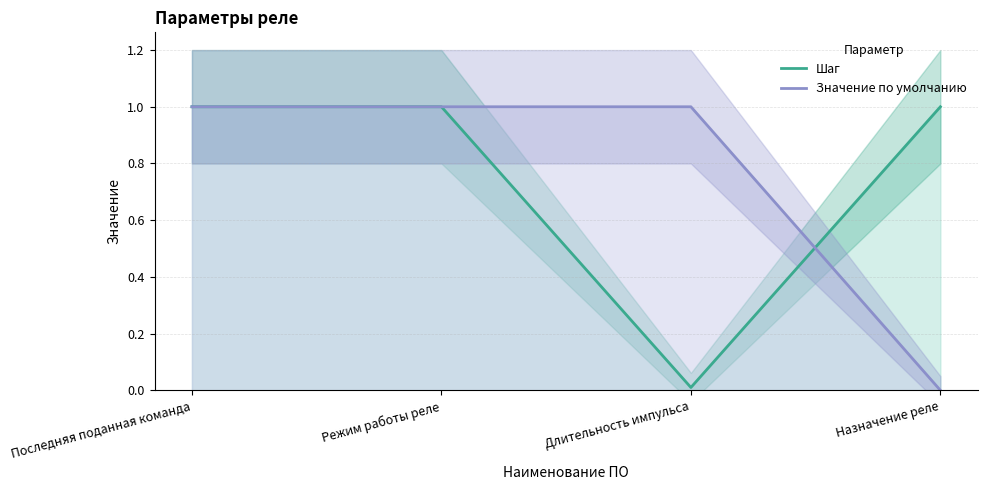

Where is Значение по умолчанию nearest to the value 0?

Назначение реле